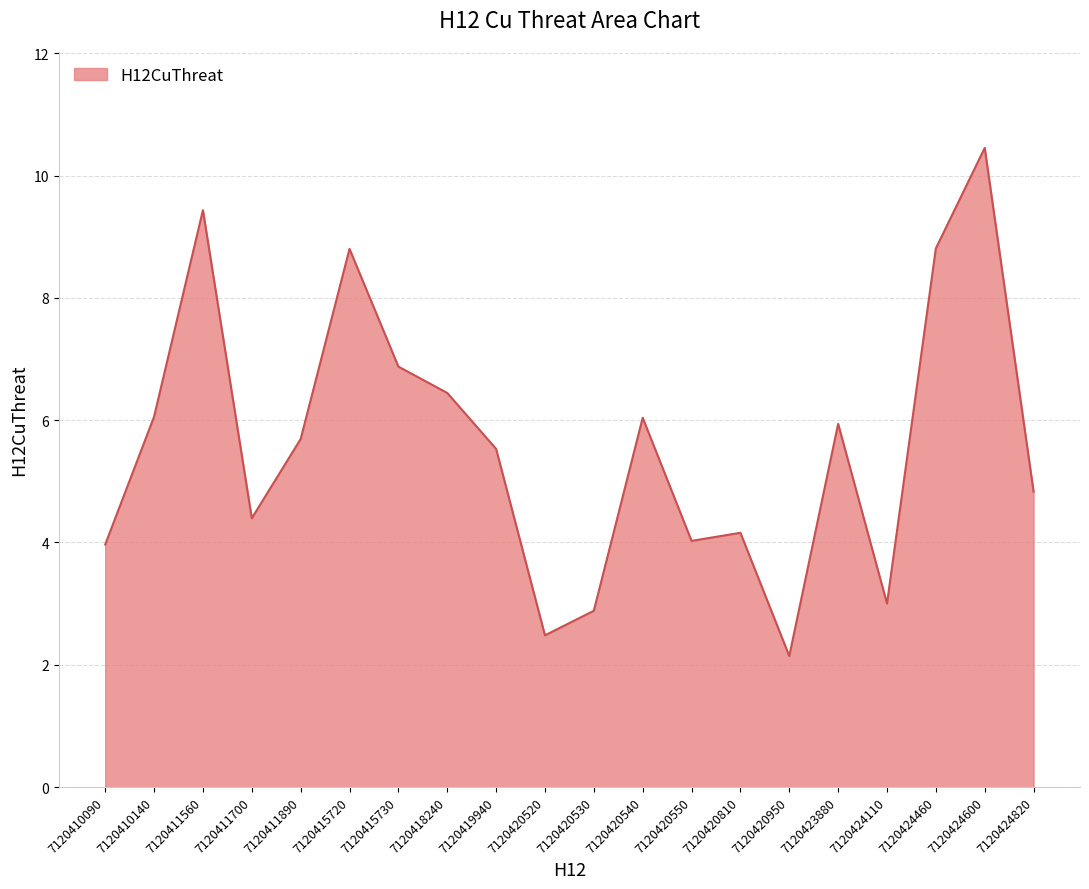

What is the sum of the values at 7120420810 and 7120411700?

8.6